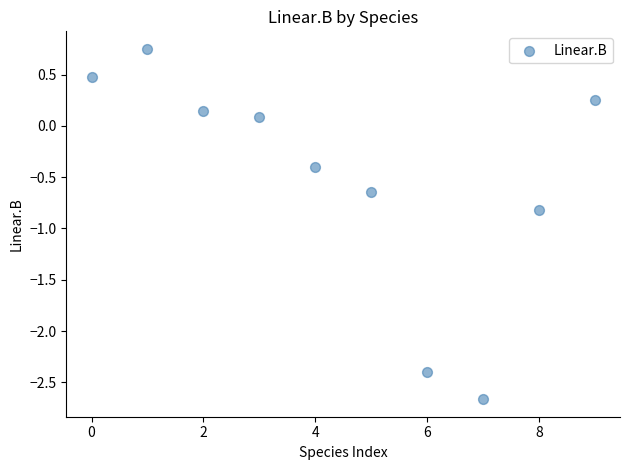

What is the average Y value?

-0.5